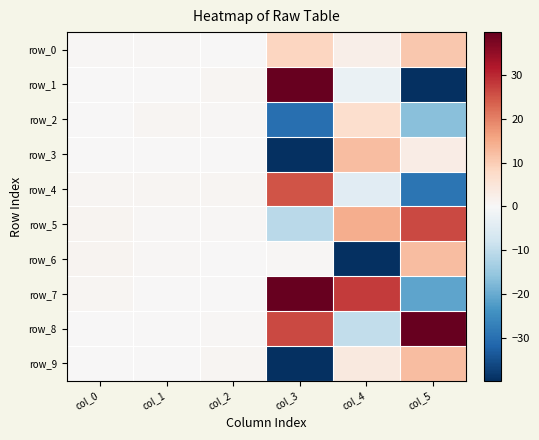

What is the total value across all series at col_2?

4.1